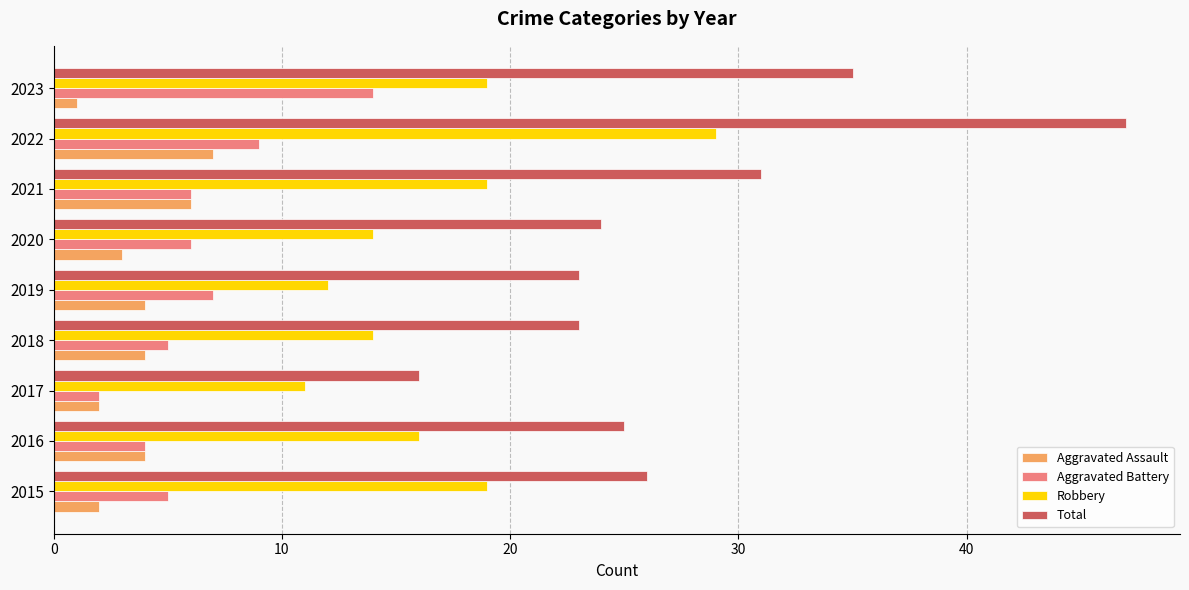

What is the difference between the maximum and minimum values in the Aggravated Battery series?

12